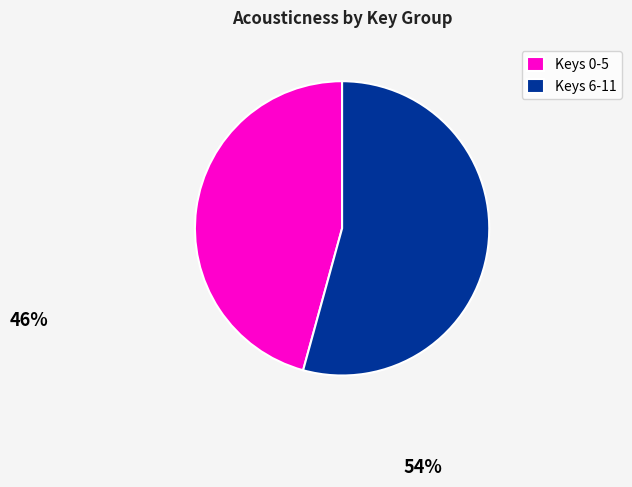

Is it true that Keys 0-5 is 36% of the pie?

False